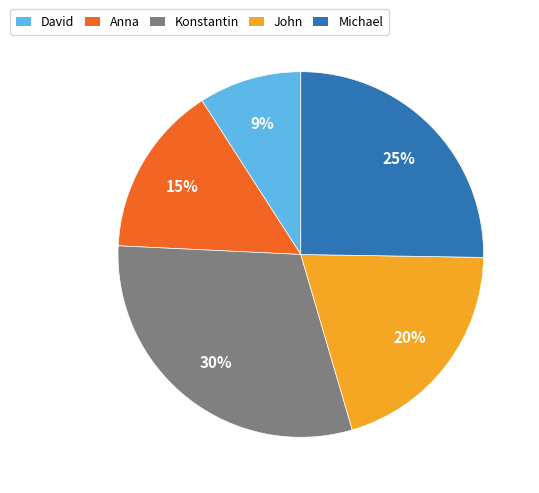

True or false: Anna accounts for 8% of the total.

False